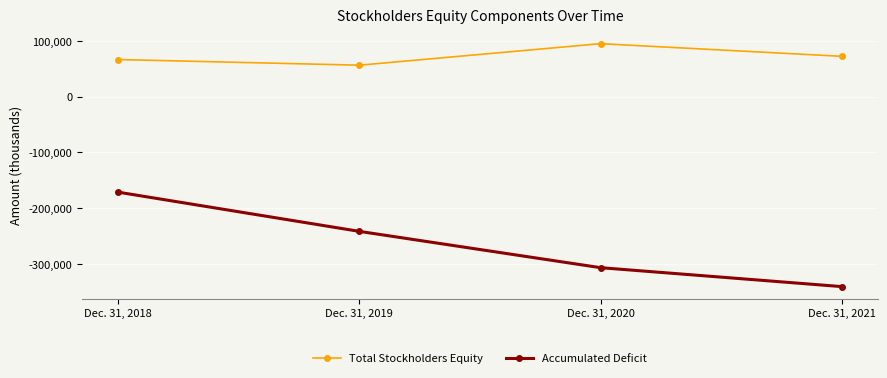

List the series in order of their overall mean, highest first.

Total Stockholders Equity, Accumulated Deficit